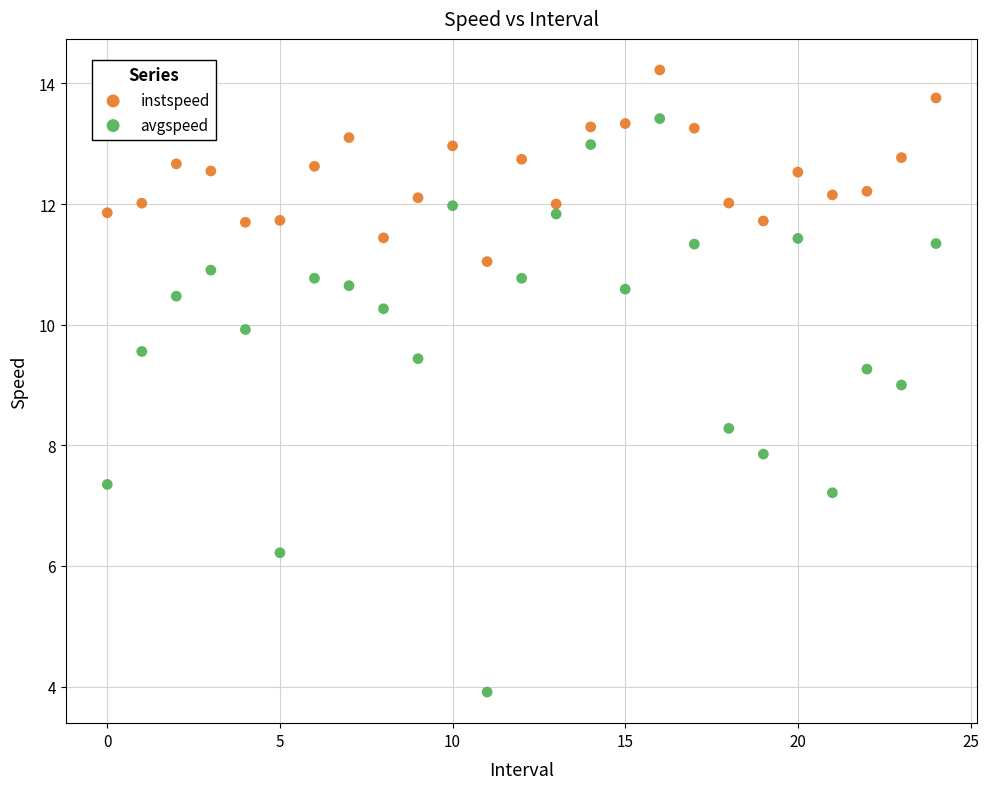

Which series contains the highest Y value?

instspeed